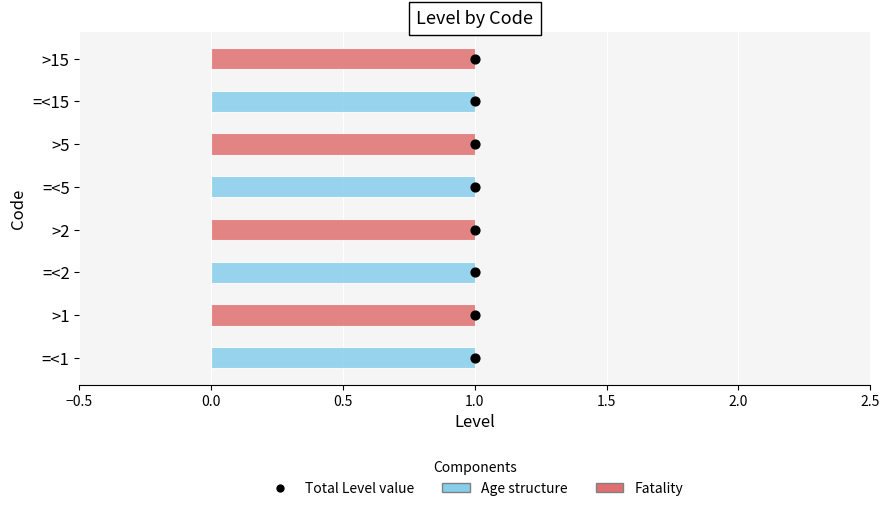

Which series has the widest spread of Y values?

Total Level value